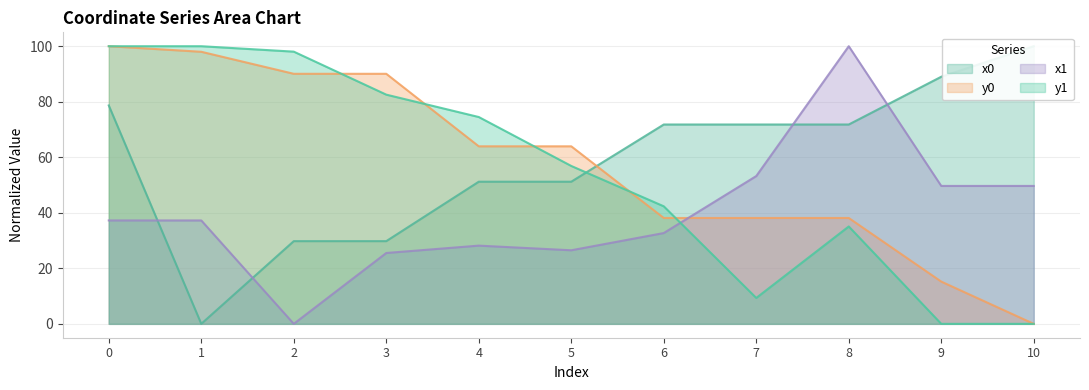

How many data points does each series have?

11